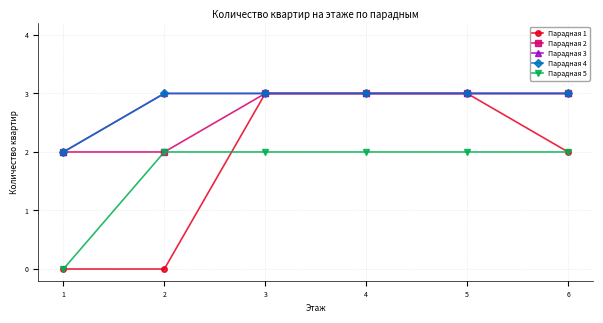

True or false: Парадная 2 and Парадная 1 cross at least once.

False